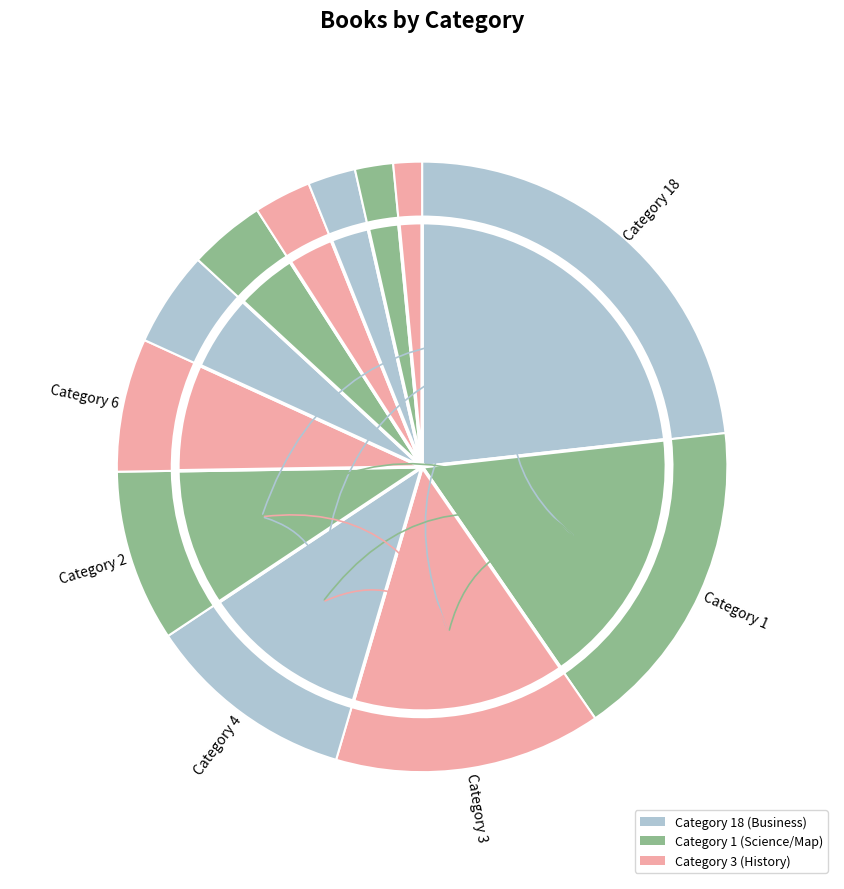

Is it true that 4 is 6% of the pie?

False